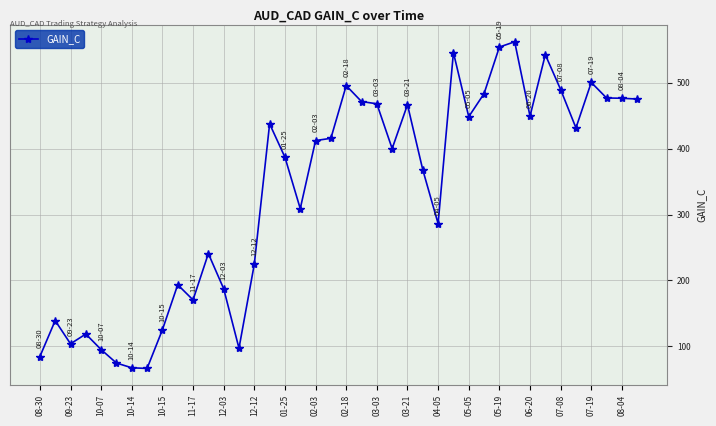

What is the greatest value displayed?

562.1